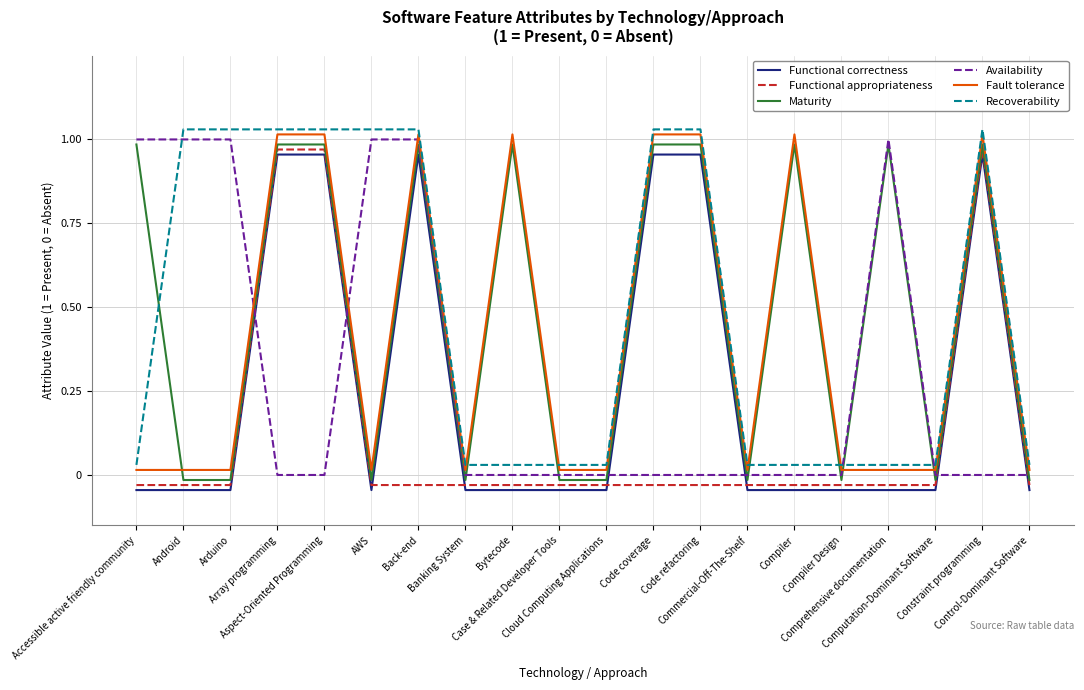

How many lines are shown in the chart?

6